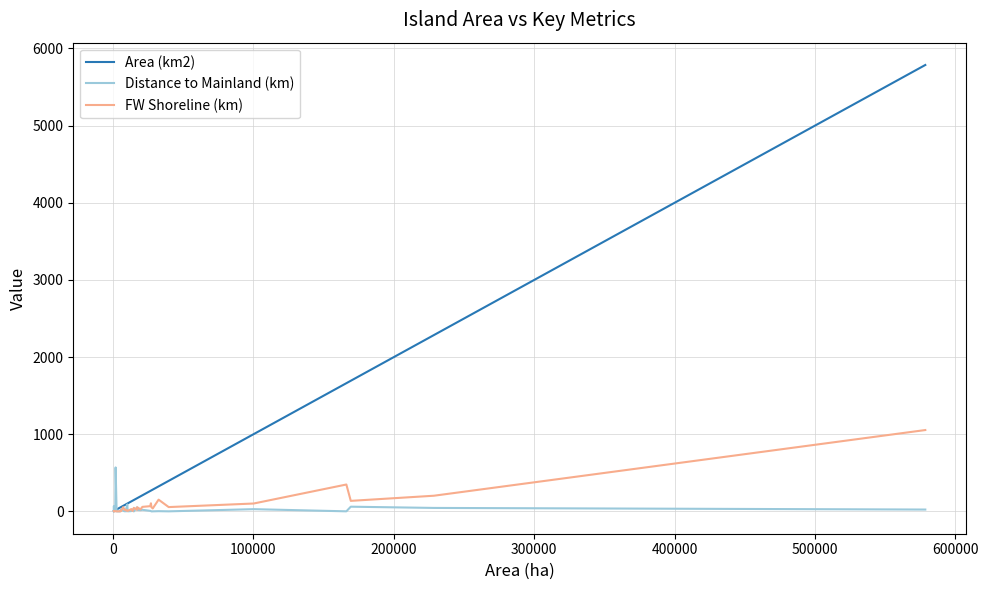

List the series in order of their peak value, highest first.

Area (km2), FW Shoreline (km), Distance to Mainland (km)